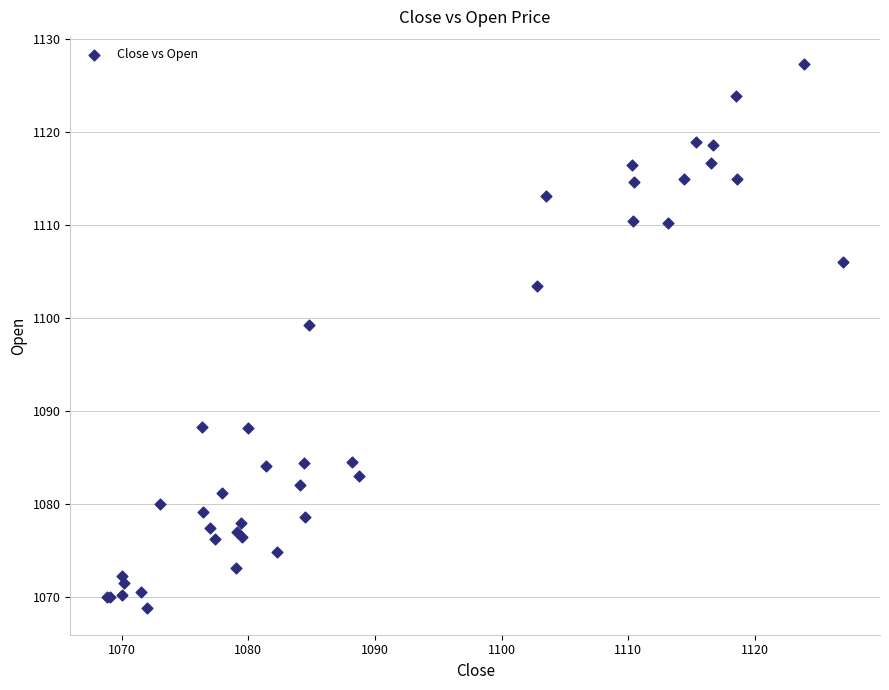

What Y value in the scatter plot is closest to 1098?

1099.3